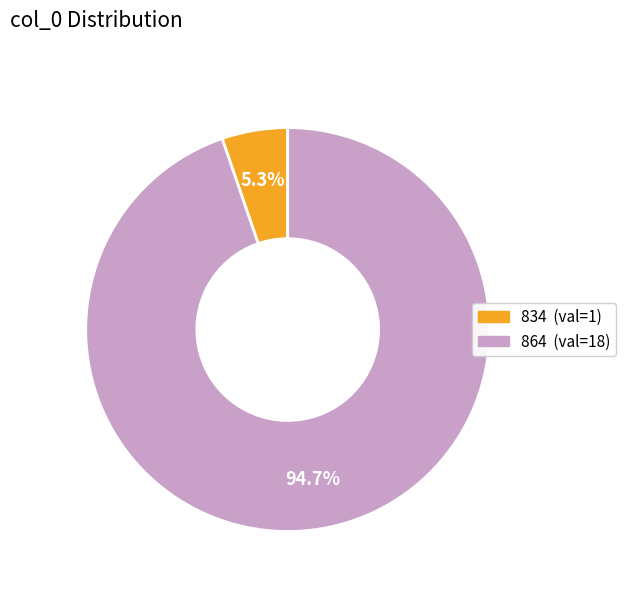

What is the smallest slice in the pie chart?

834